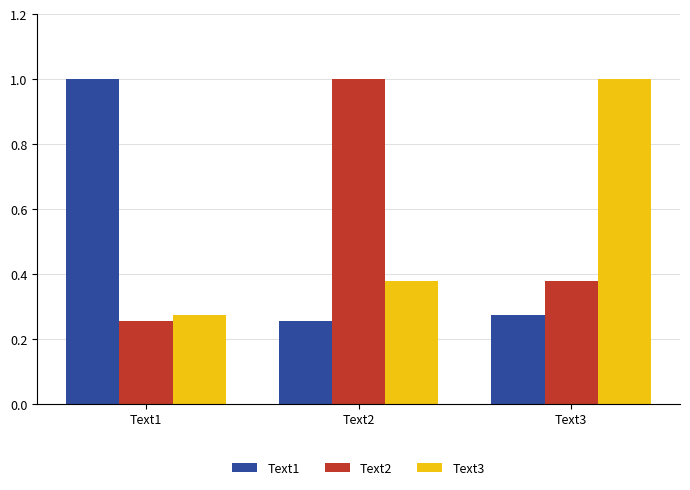

At which label does Text3 reach its minimum?

Text1